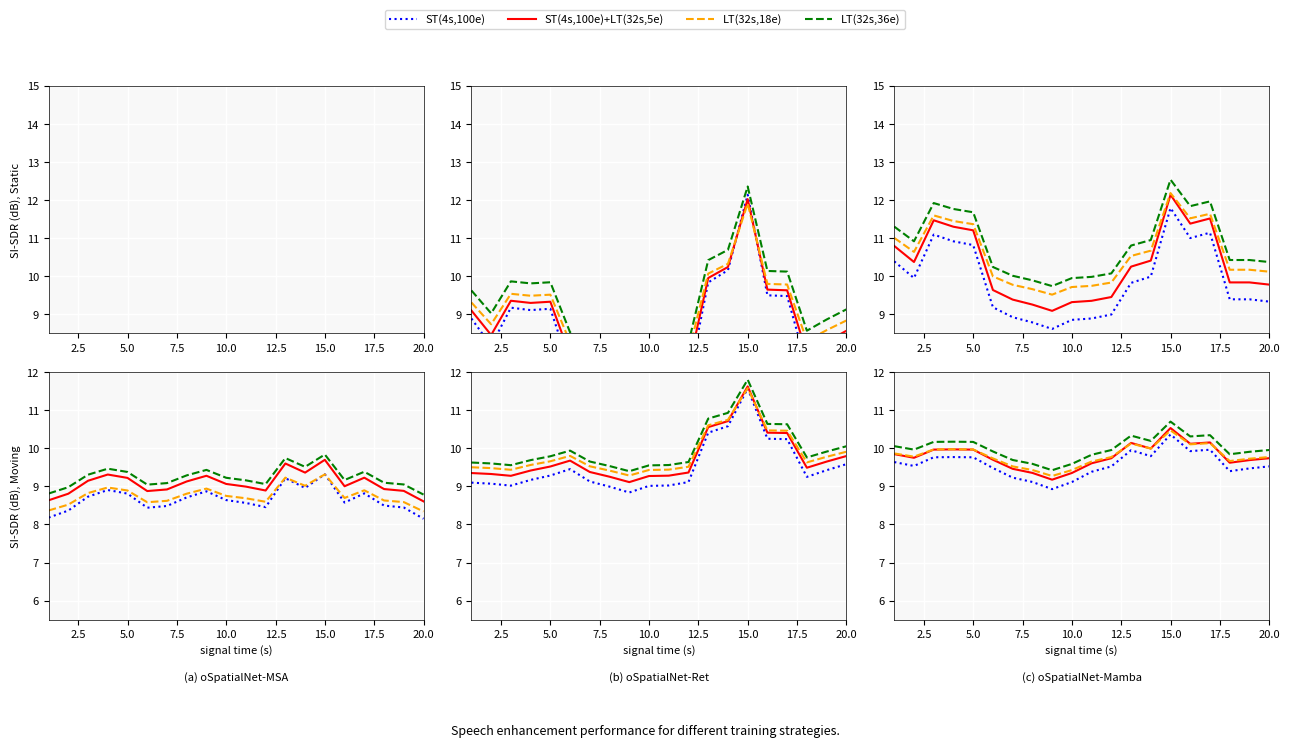

At how many categories does at least one series exceed 10?

9